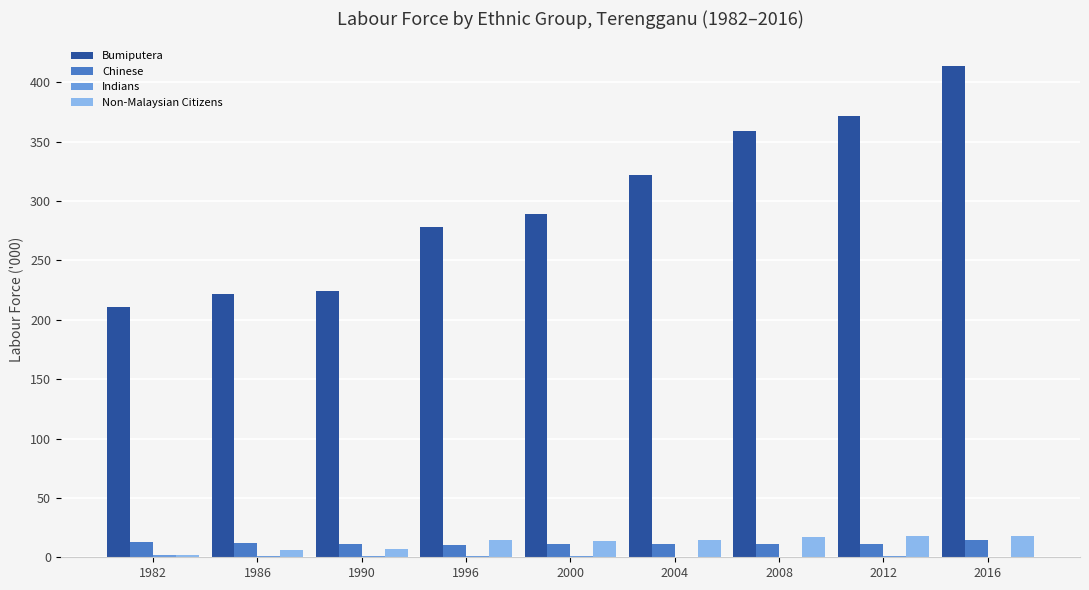

What is the sum of all Non-Malaysian Citizens values?

110.3